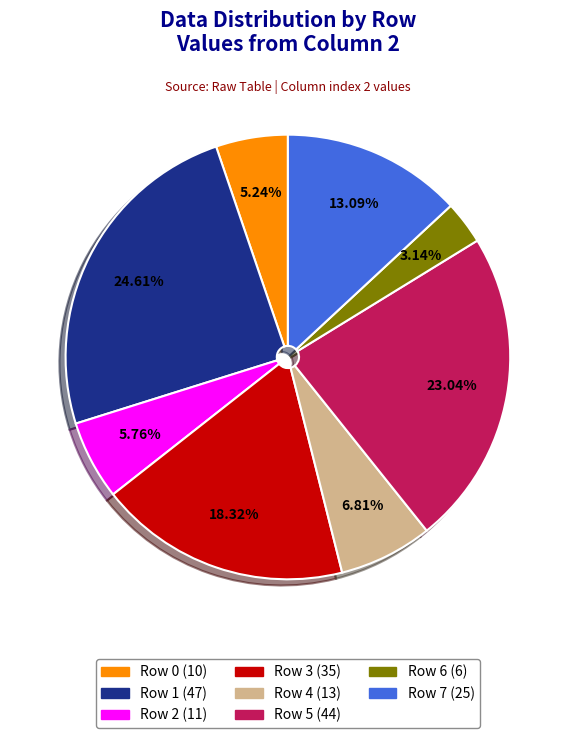

True or false: Row 1 accounts for 25% of the total.

True